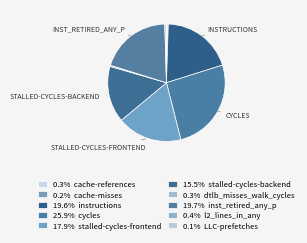

Rank the categories by value from lowest to highest.

LLC-prefetches, cache-misses, cache-references, dtlb_misses_walk_cycles, l2_lines_in_any, stalled-cycles-backend, stalled-cycles-frontend, instructions, inst_retired_any_p, cycles